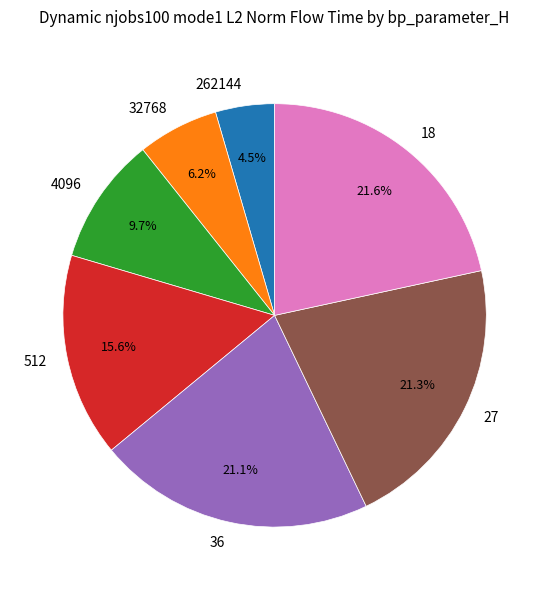

The 32768 slice represents 1% of the pie. True or false?

False